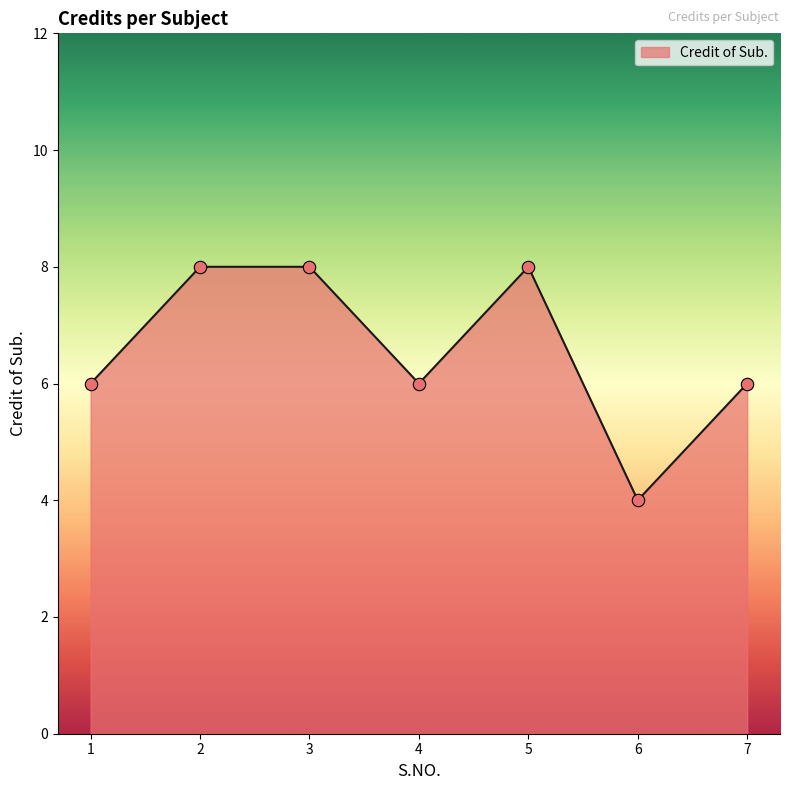

What is the ratio of the value at 5 to the value at 2?

1.0